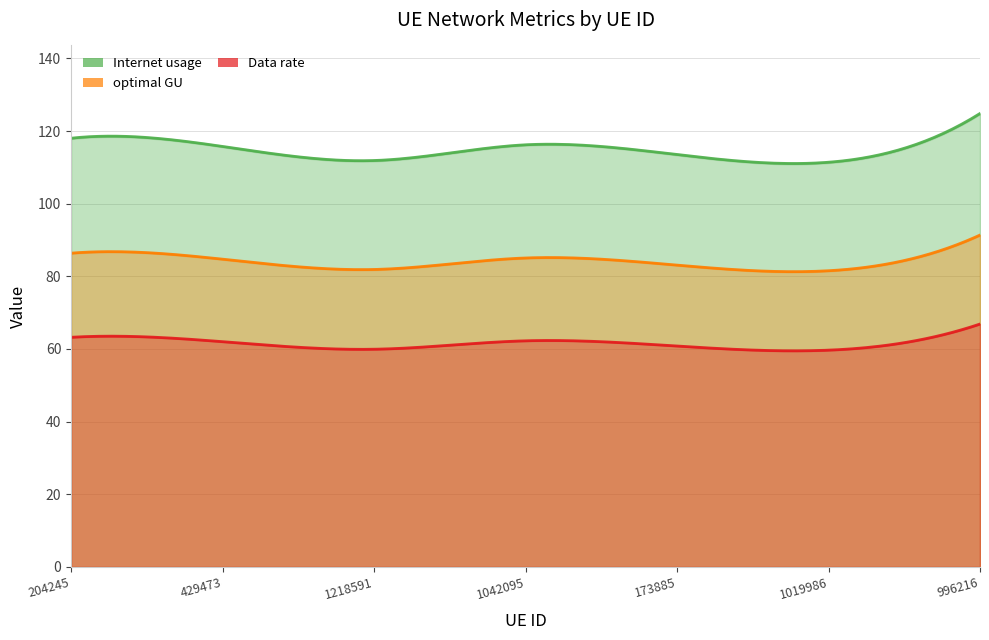

What is the maximum value shown in the chart?

124.8